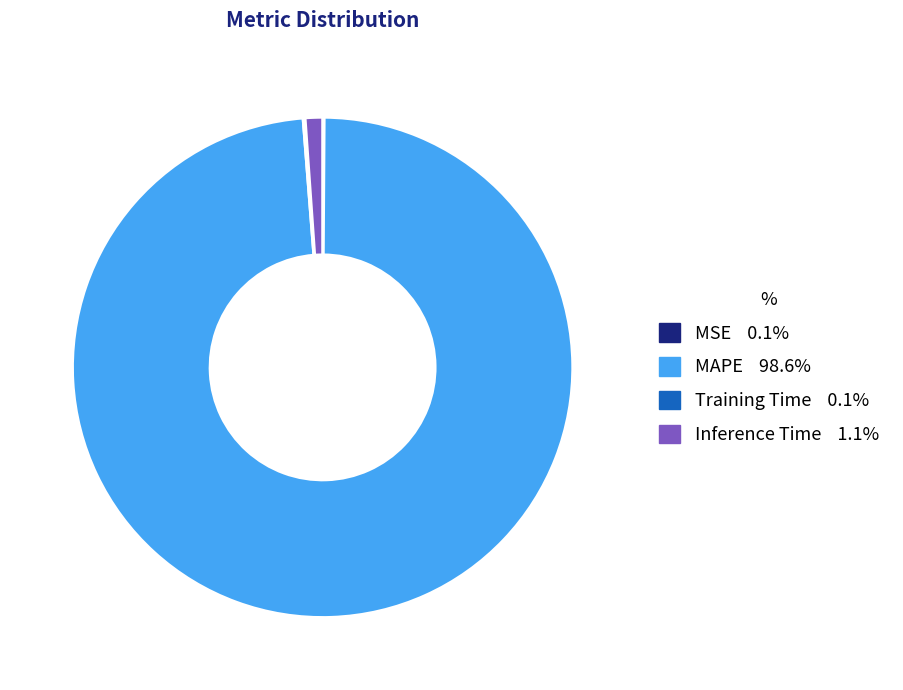

What is the largest slice in the pie chart?

MAPE